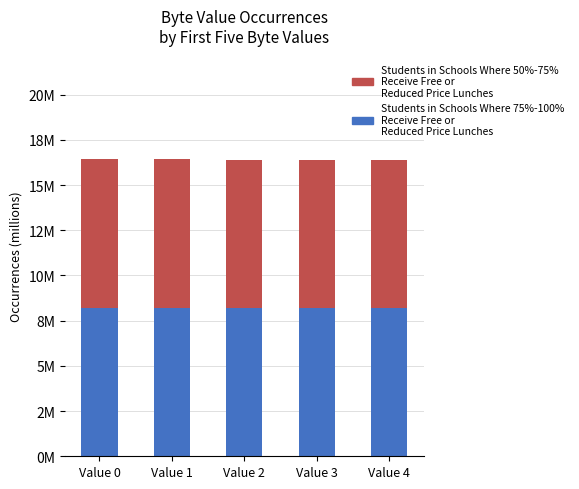

Is it true that Students in Schools Where 50%-75% Receive Free or Reduced Price Lunches equals 8.2 at Value 4?

True